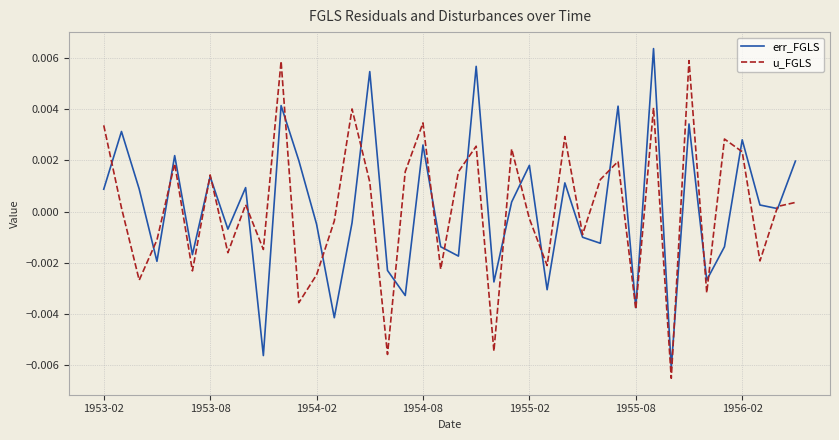

How many times do u_FGLS and err_FGLS cross each other?

23